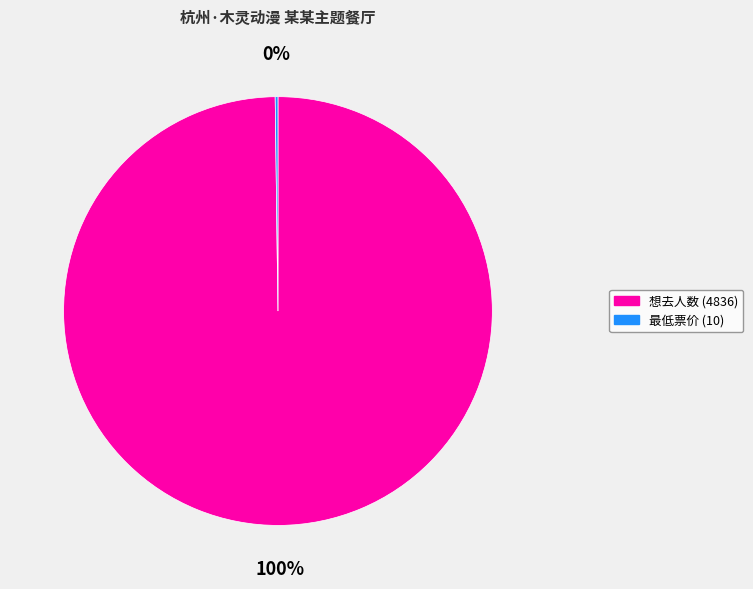

To the nearest percent, what is the average slice percentage?

50%